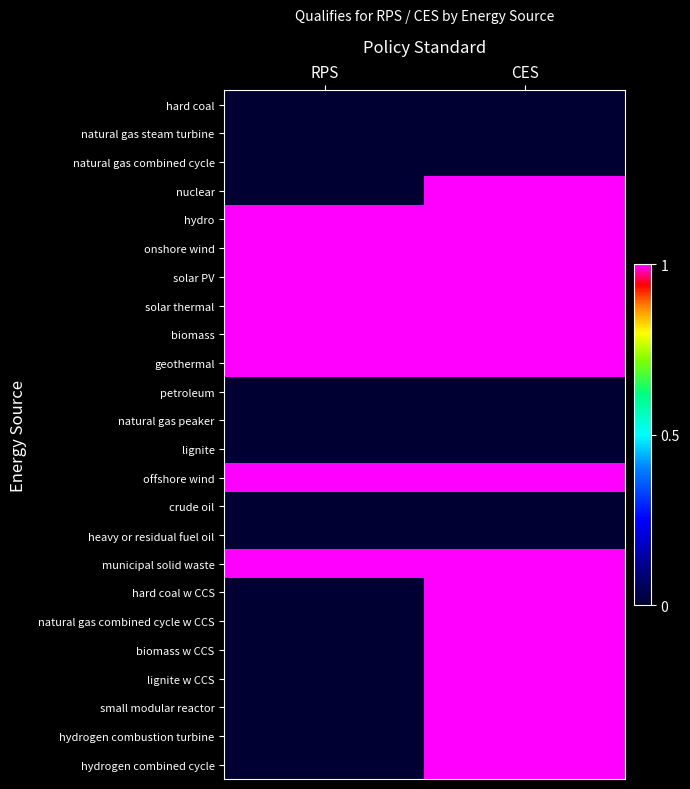

What is the total value across all series at RPS?

8